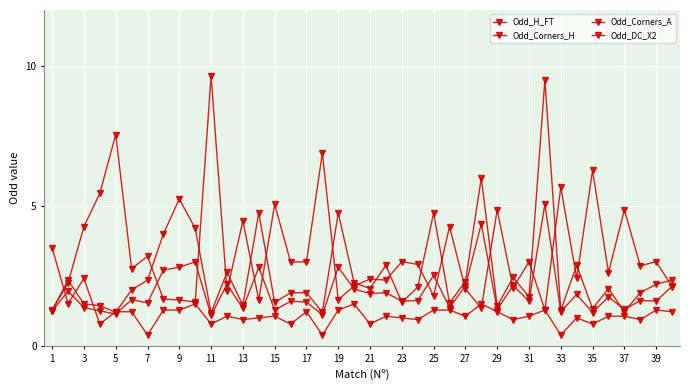

How many lines are shown in the chart?

4